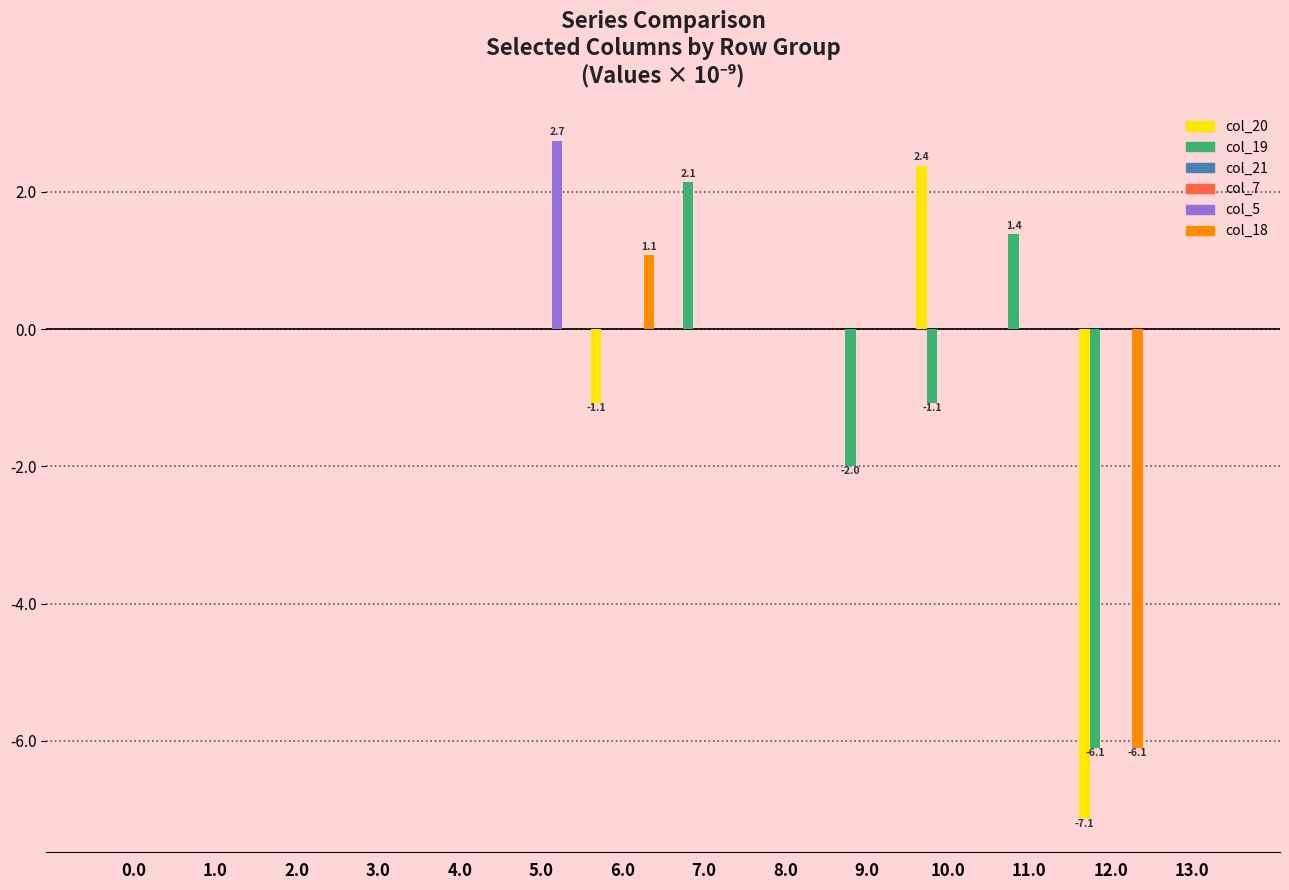

Count the number of data series in this chart.

6